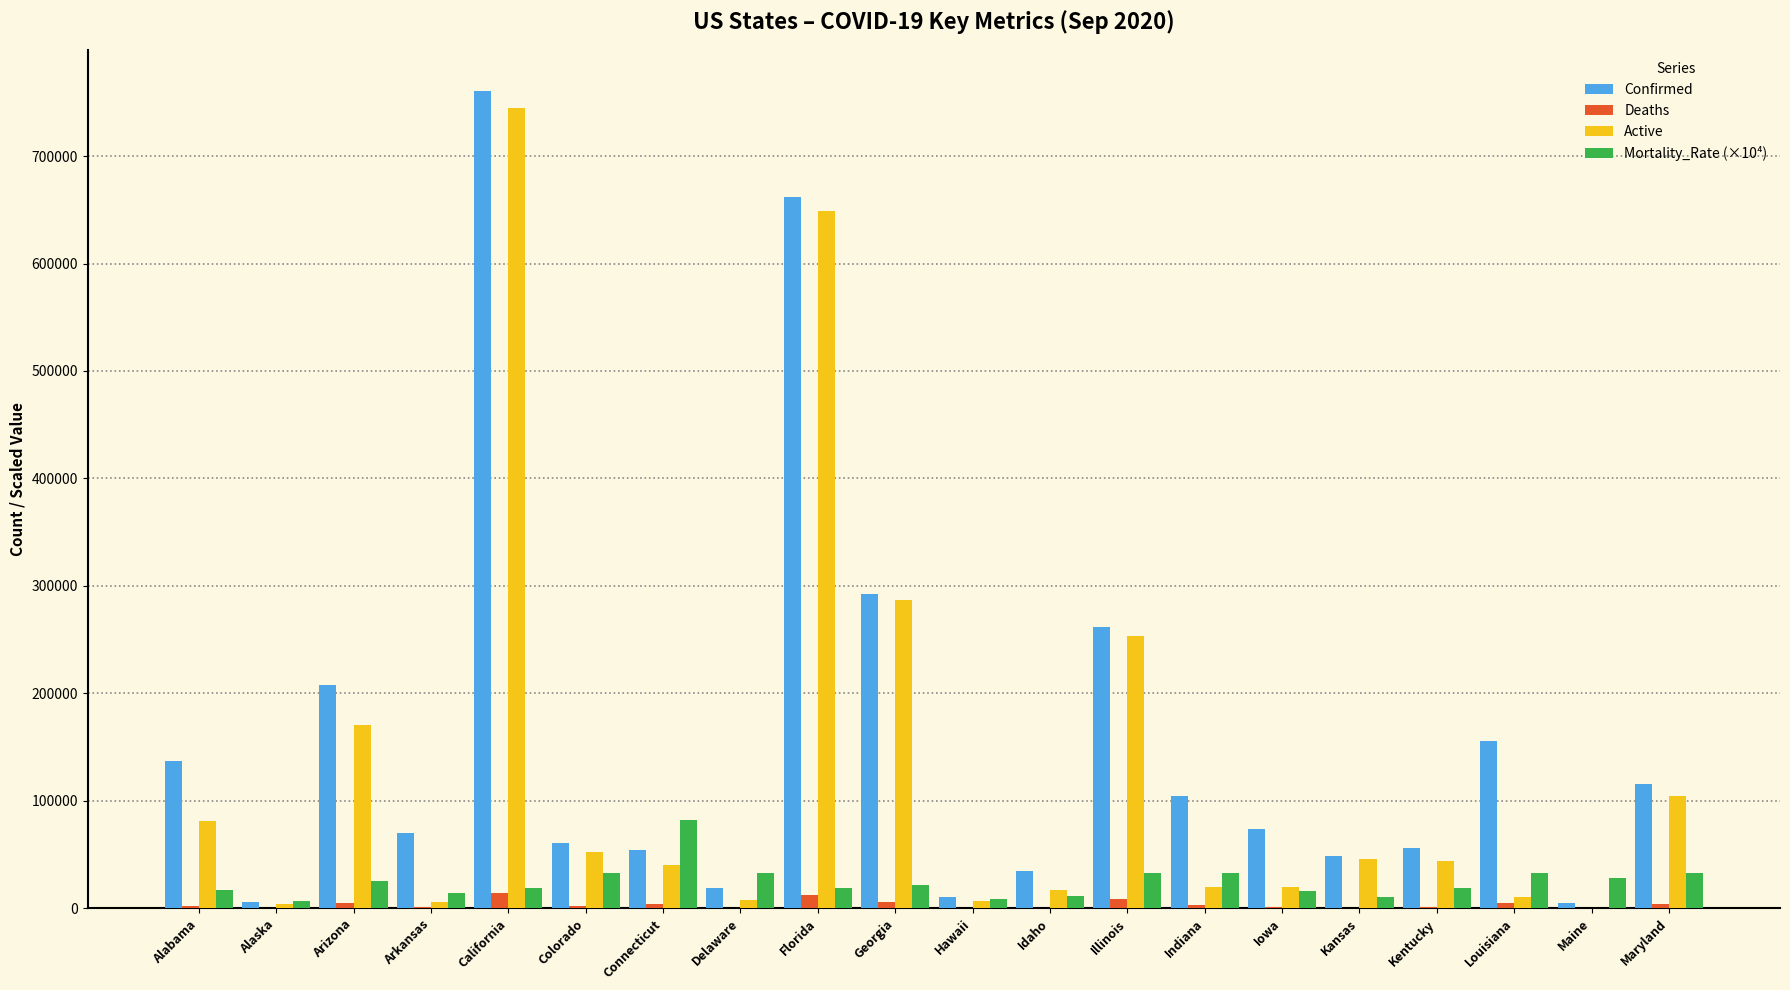

True or false: Mortality_Rate (×10⁴) has a value of 32700.0 at Delaware.

True